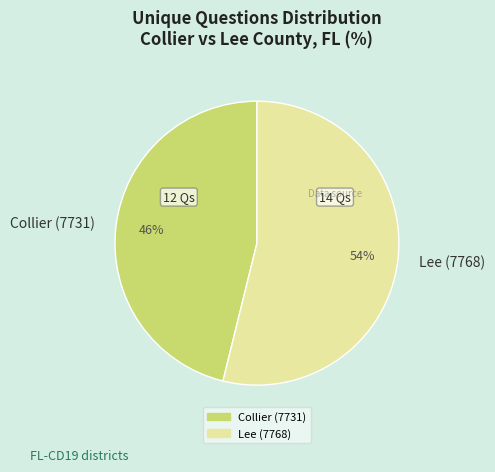

To the nearest percent, what percentage of the pie is Collier (7731)?

46%